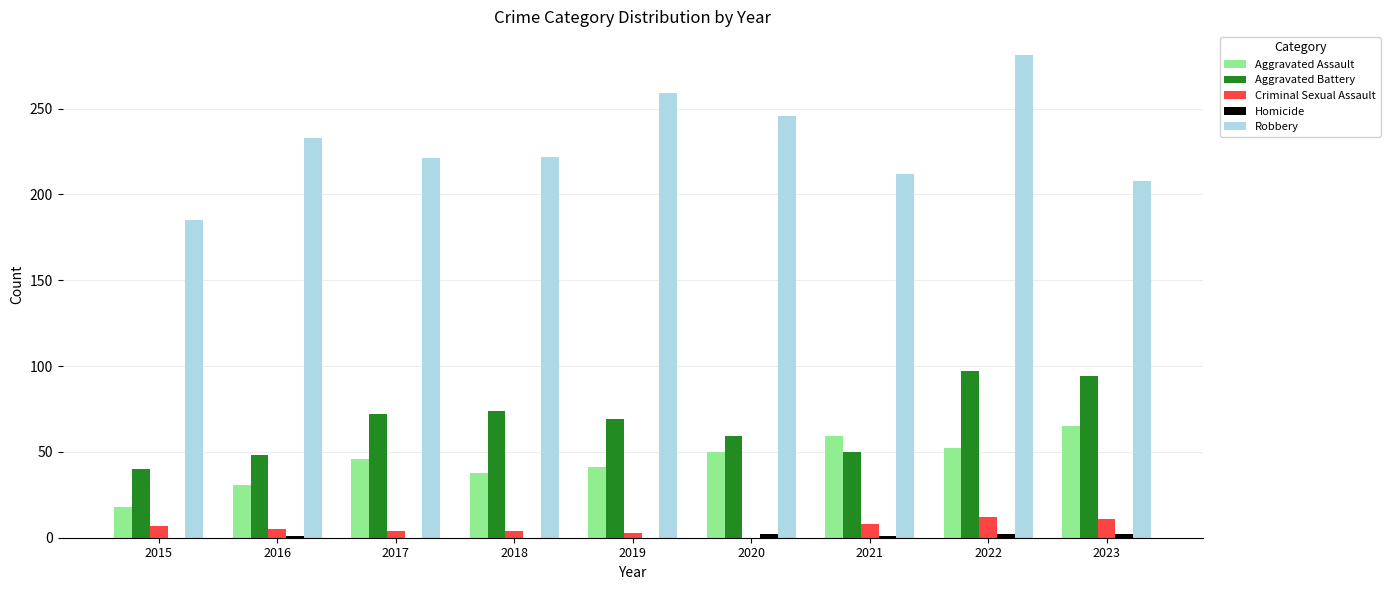

What is the average value of the Criminal Sexual Assault series?

6